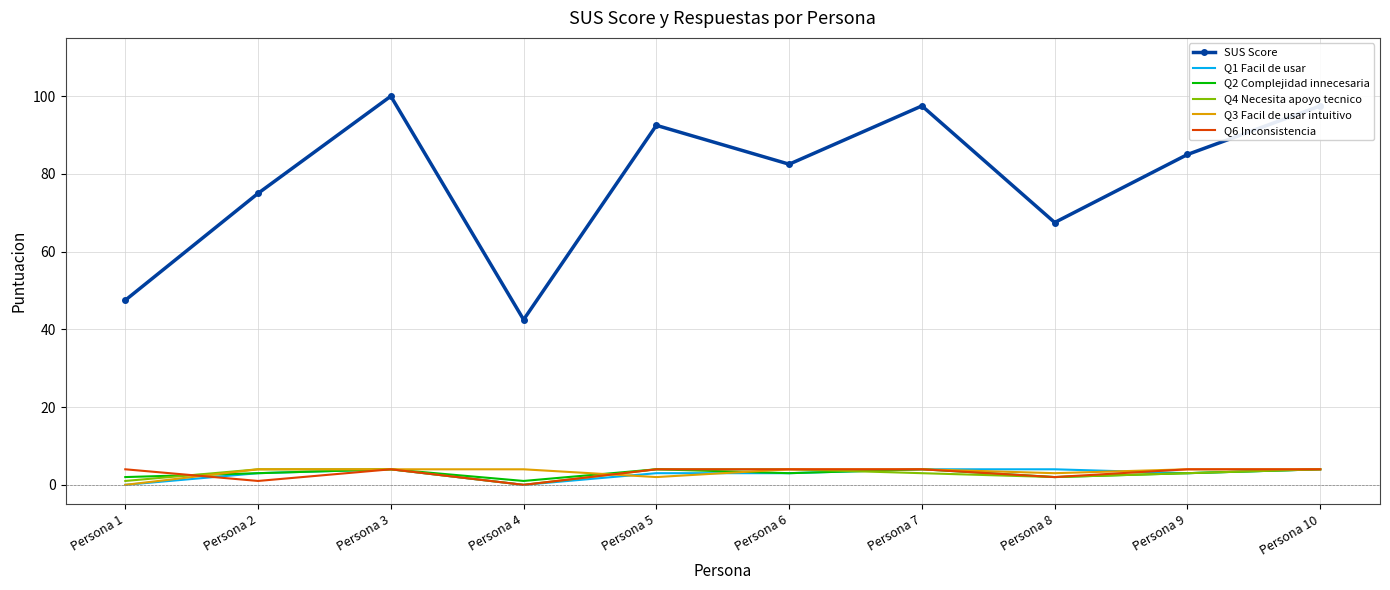

The value of Q1 Facil de usar at Persona 5 is 3.0. True or false?

True